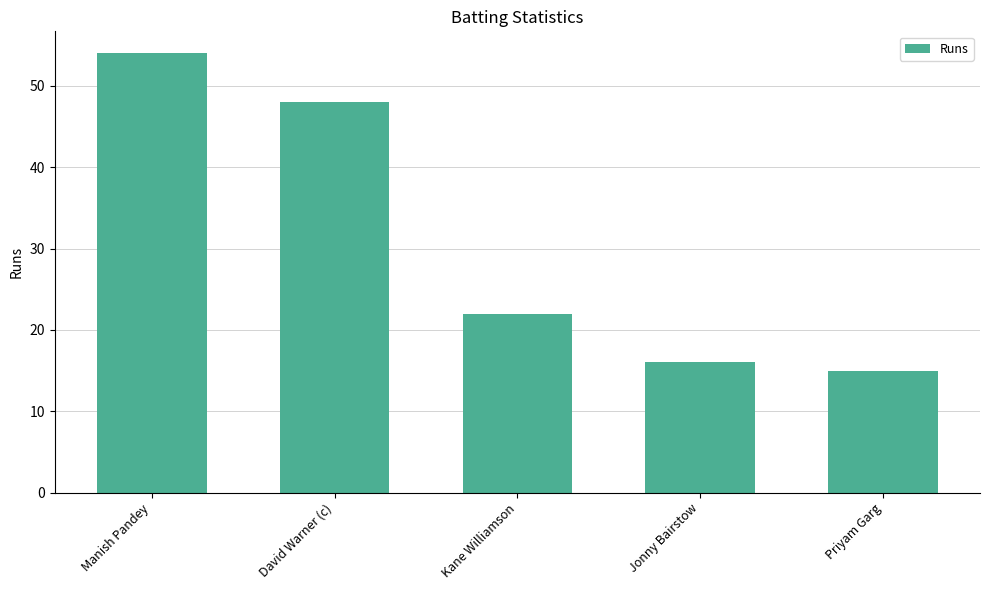

Reading right to left, transcribe all the data shown in this chart.

Priyam Garg=15	Jonny Bairstow=16	Kane Williamson=22	David Warner (c)=48	Manish Pandey=54